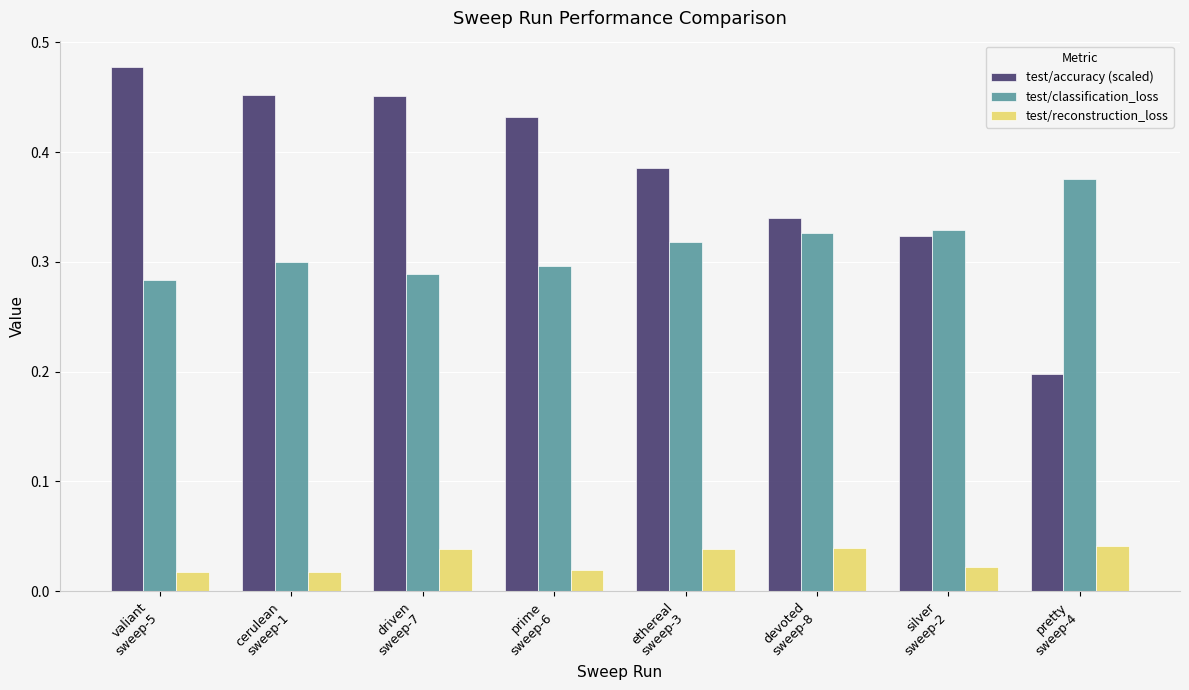

Rank the series by their average value, from lowest to highest.

test/reconstruction_loss, test/classification_loss, test/accuracy (scaled)